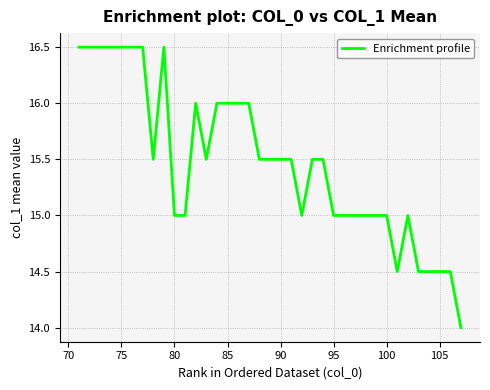

Reading right to left, what are all the values shown in this chart?

14.0	14.5	14.5	14.5	14.5	15.0	14.5	15.0	15.0	15.0	15.0	15.0	15.0	15.5	15.5	15.0	15.5	15.5	15.5	15.5	16.0	16.0	16.0	16.0	15.5	16.0	15.0	15.0	16.5	15.5	16.5	16.5	16.5	16.5	16.5	16.5	16.5